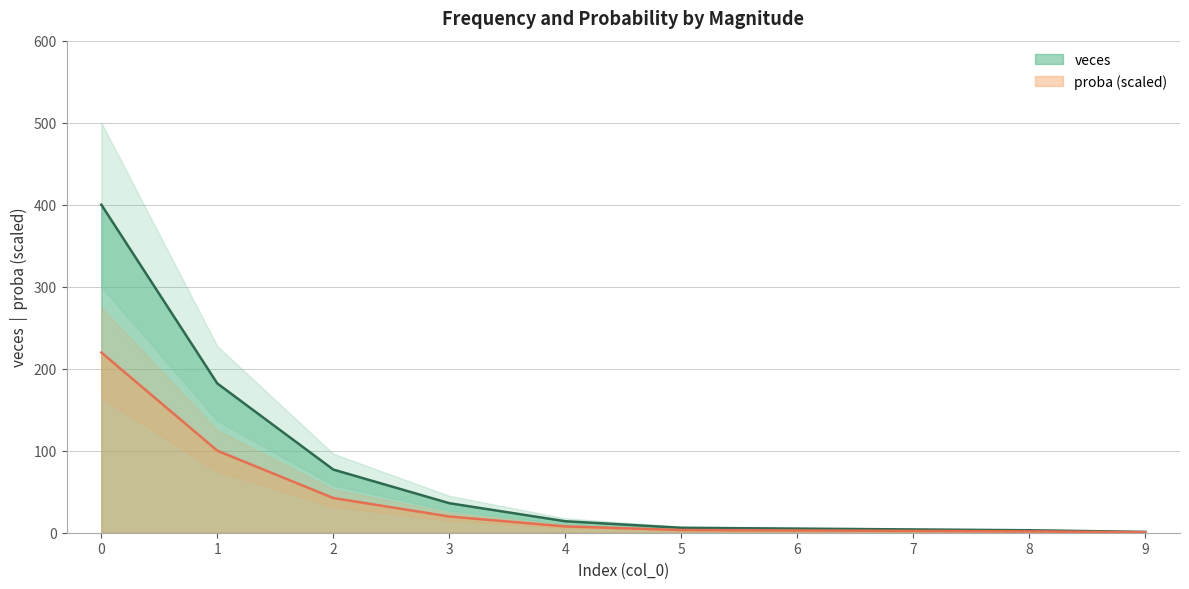

At which label is proba closest to 110?

1